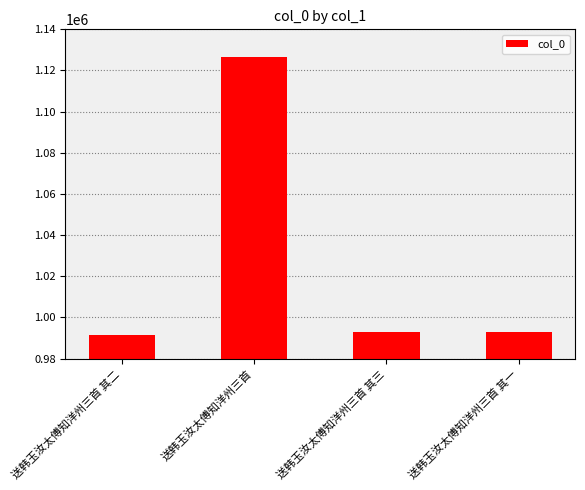

What is the sum of the values at 送韩玉汝太傅知洋州三首 and 送韩玉汝太傅知洋州三首 其三?

2119458